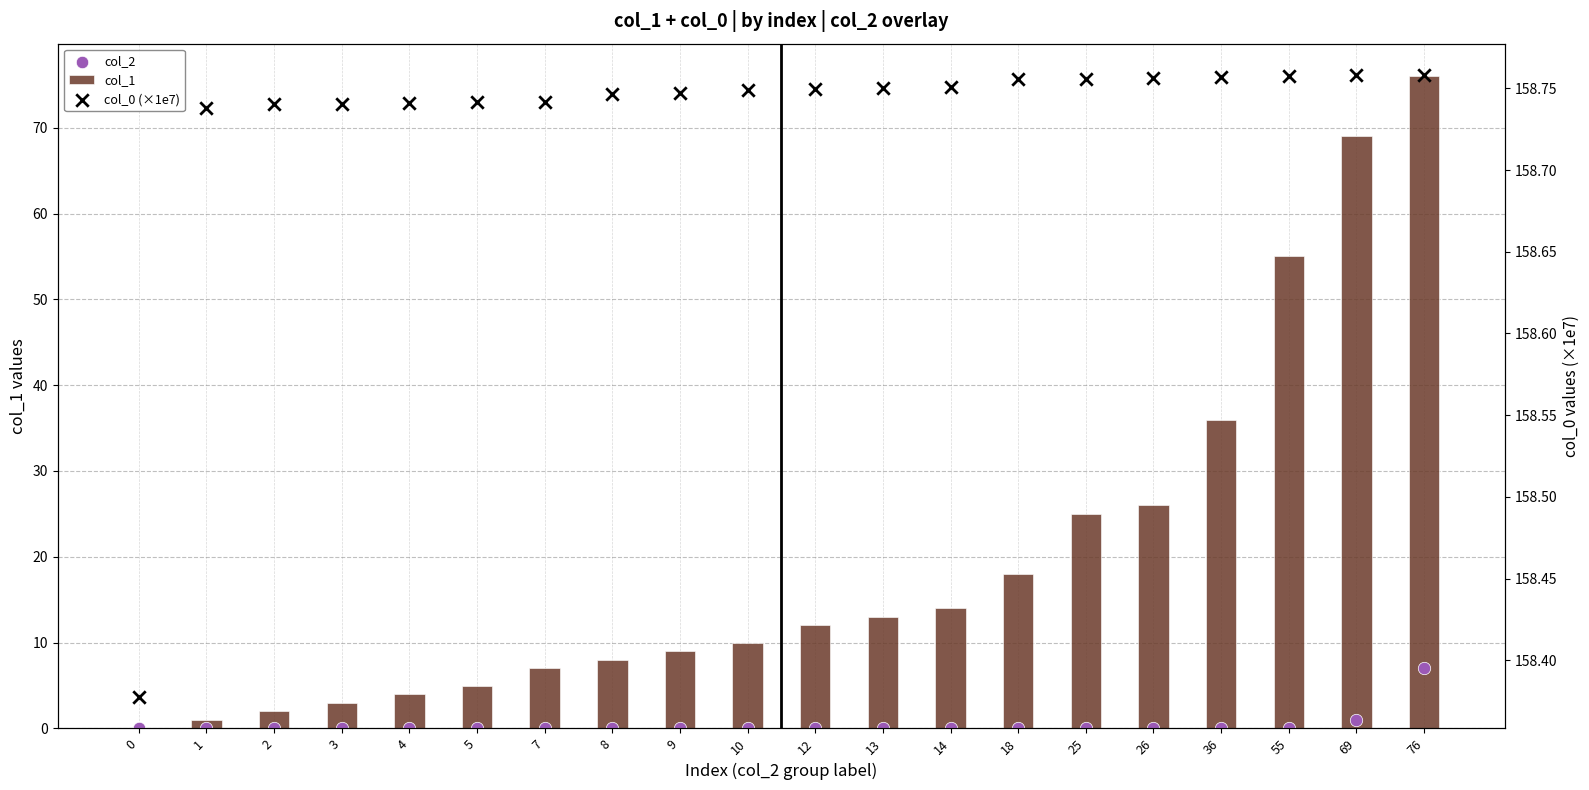

At which category is the sum across all series the highest?

76